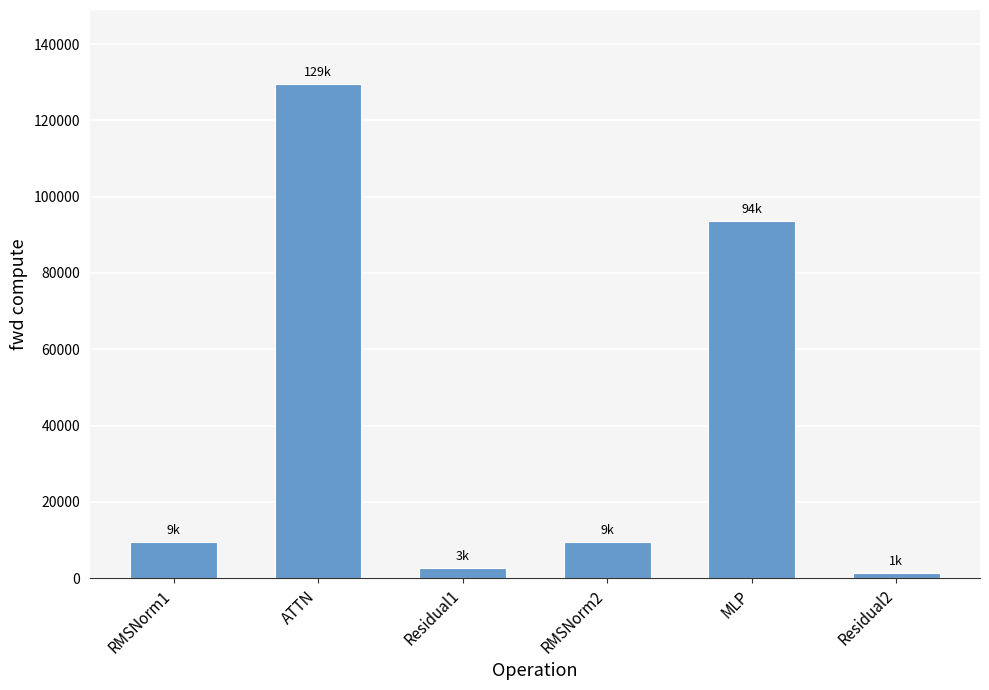

Where does the data first go above 9487?

RMSNorm1